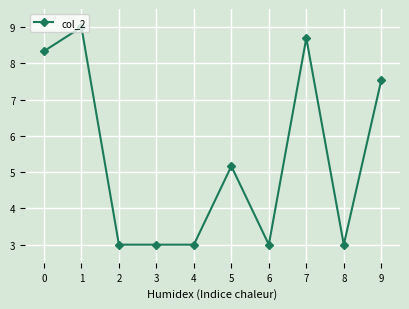

How many categories are shown in the chart?

10